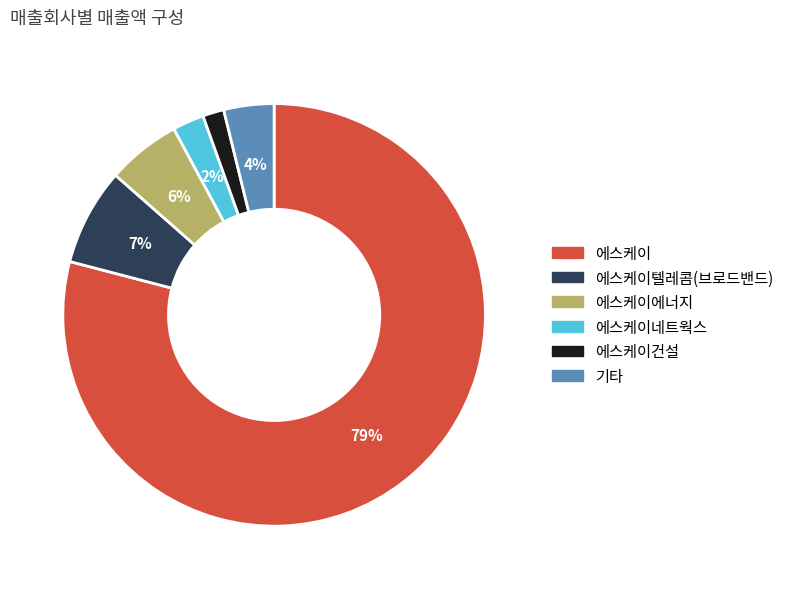

Is it true that 에스케이텔레콤(브로드밴드) is 7% of the pie?

True